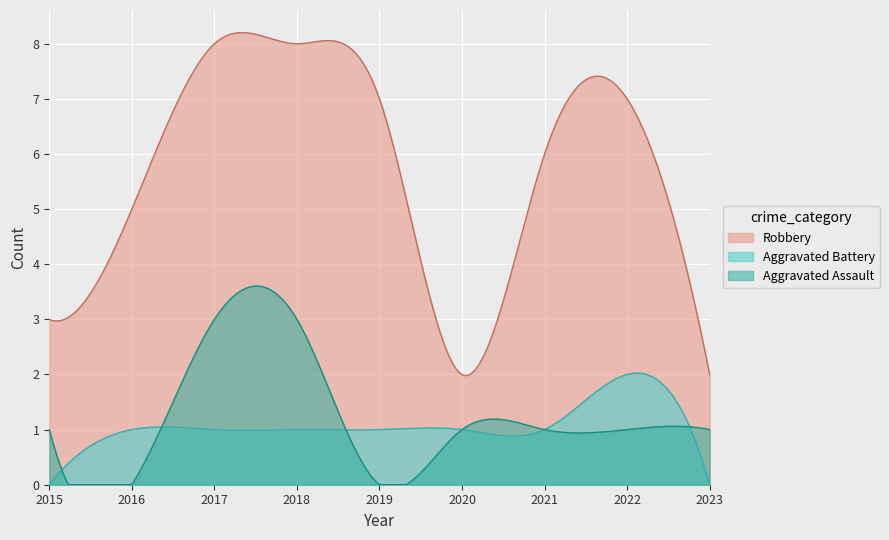

Is the value of Aggravated Battery at 2021 greater than the value of Robbery at 2023?

No